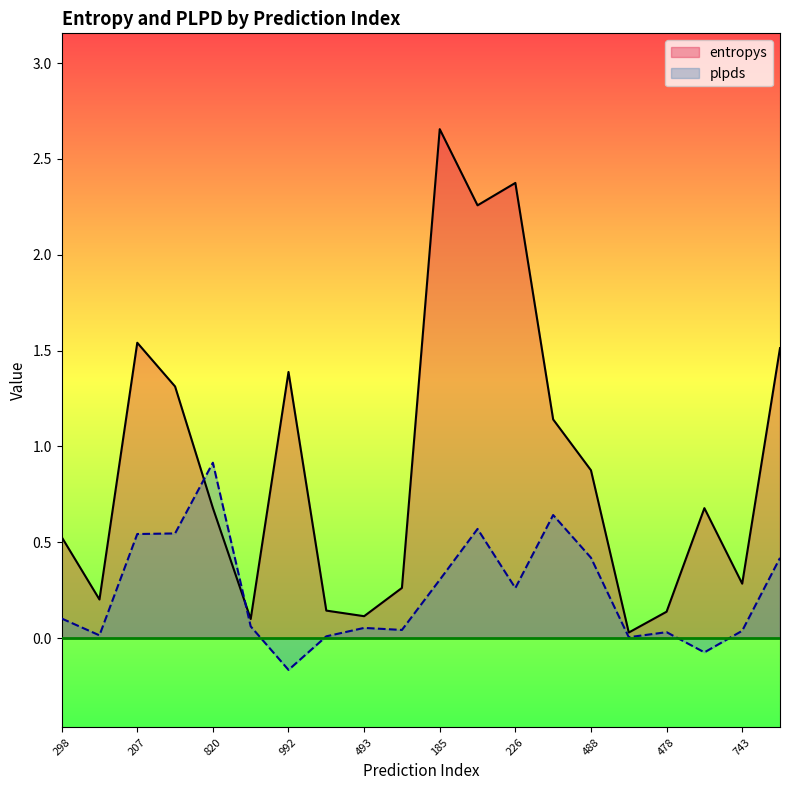

Where is the first local minimum for plpds?

887